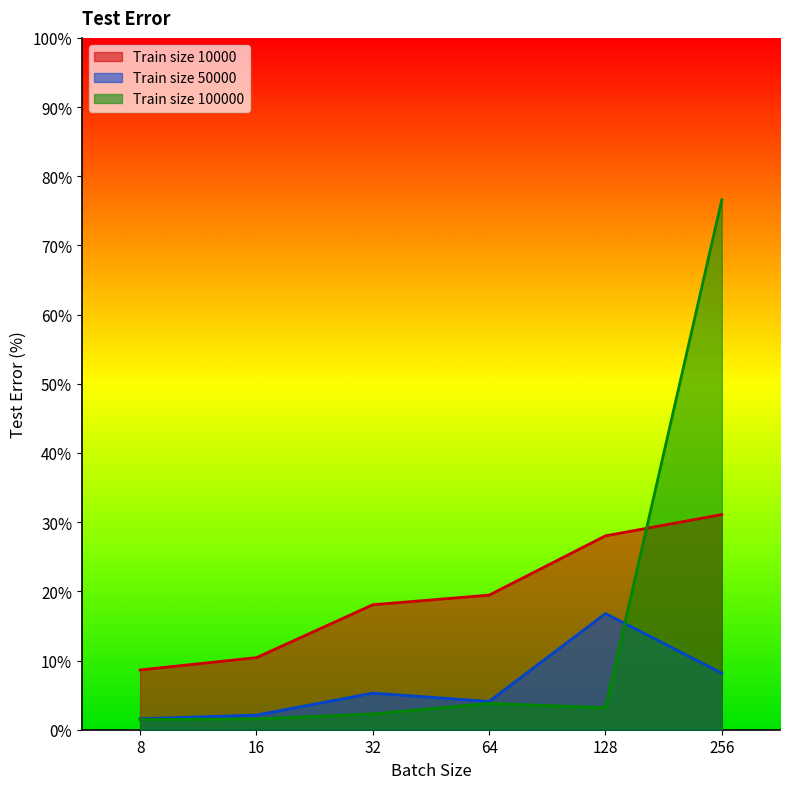

At how many categories does at least one series exceed 55?

1